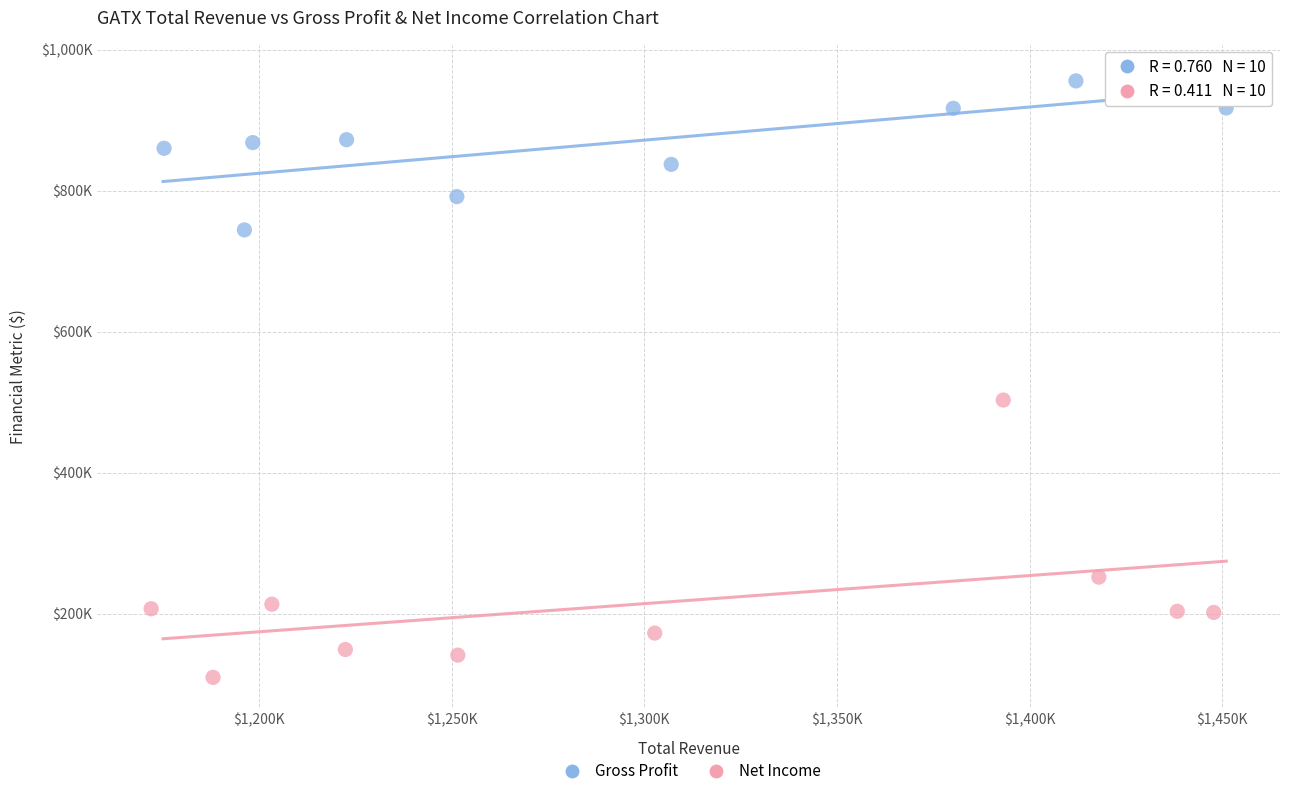

Which series reaches the minimum Y coordinate?

Net Income